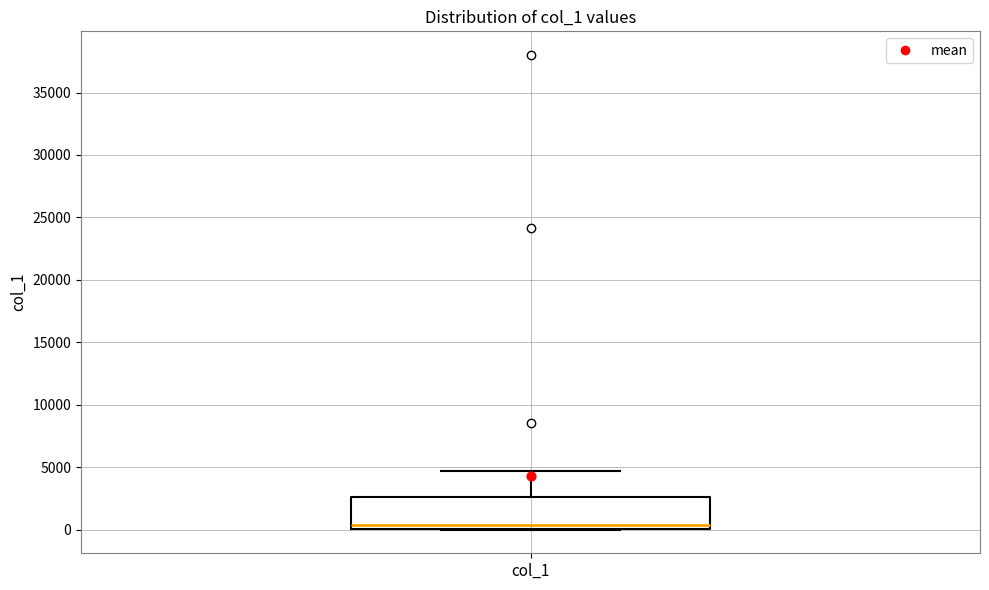

Where does the median line of the box for col_1 sit on the y-axis? The values are not printed on the chart, so give them approximately, as read against the axis.

500